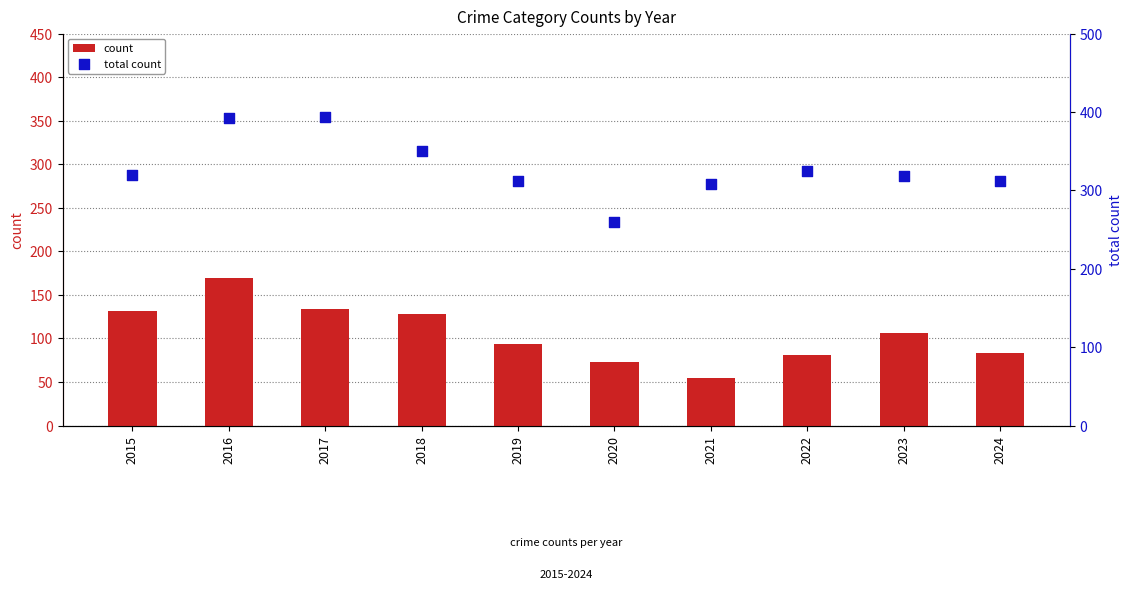

At which category is the sum across all series the highest?

2016